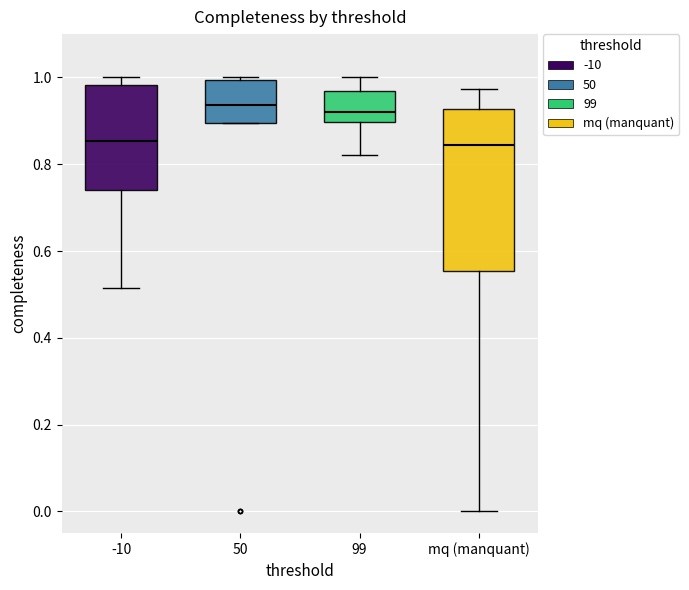

Reading left to right, transcribe this box plot: for each box, give where its median line is, the range the box spans, and where its two whiskers end, as read against the y-axis. The values are not printed on the chart, so give them approximately, as read against the axis.

-10: median 0.86, box 0.74 to 0.98, whiskers 0.52 to 1.00
50: median 0.94, box 0.90 to 1.00, whiskers 0.90 to 1.00
99: median 0.92, box 0.90 to 0.96, whiskers 0.82 to 1.00
mq (manquant): median 0.84, box 0.56 to 0.92, whiskers 0.00 to 0.98